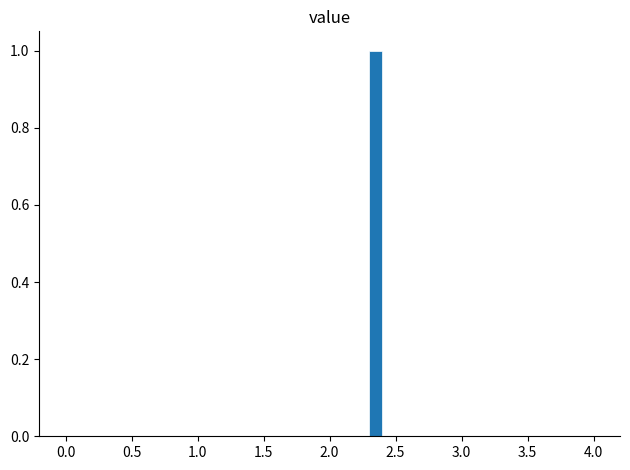

Read against the x-axis, roughly where is the centre of the tallest bar?

2.35